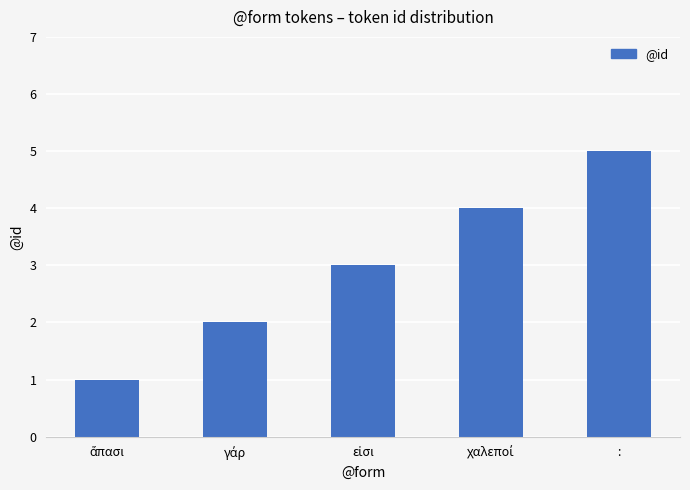

What is the approximate value at :?

5